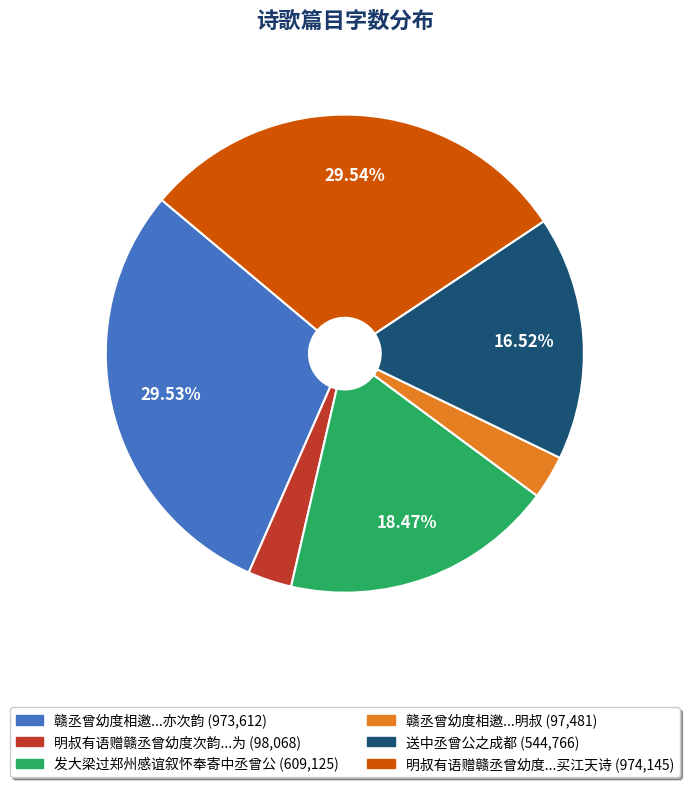

Is there a majority slice in this chart?

No